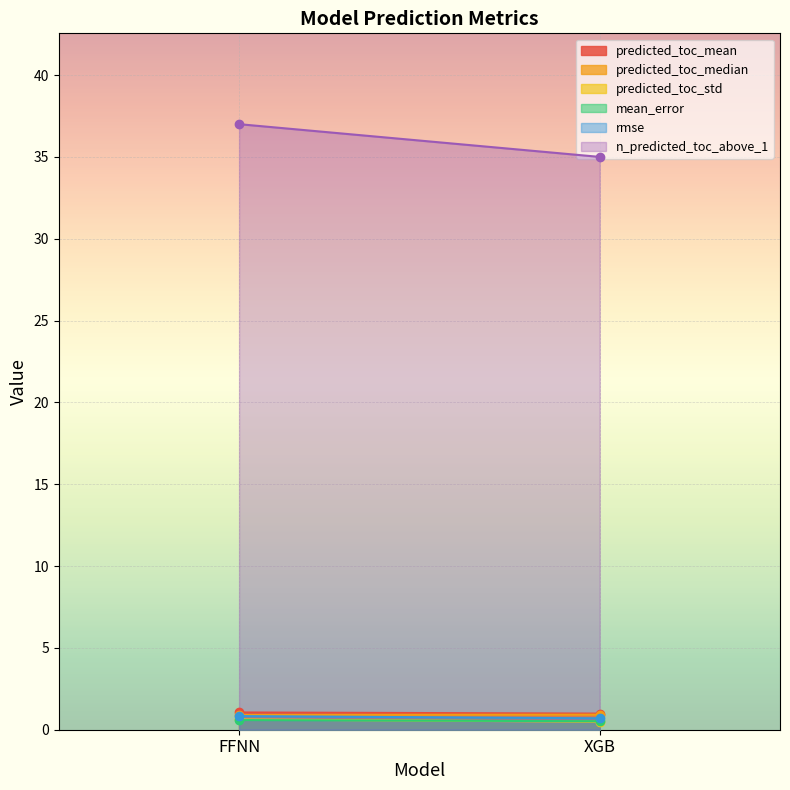

At which label is n_predicted_toc_above_1 closest to 36?

FFNN